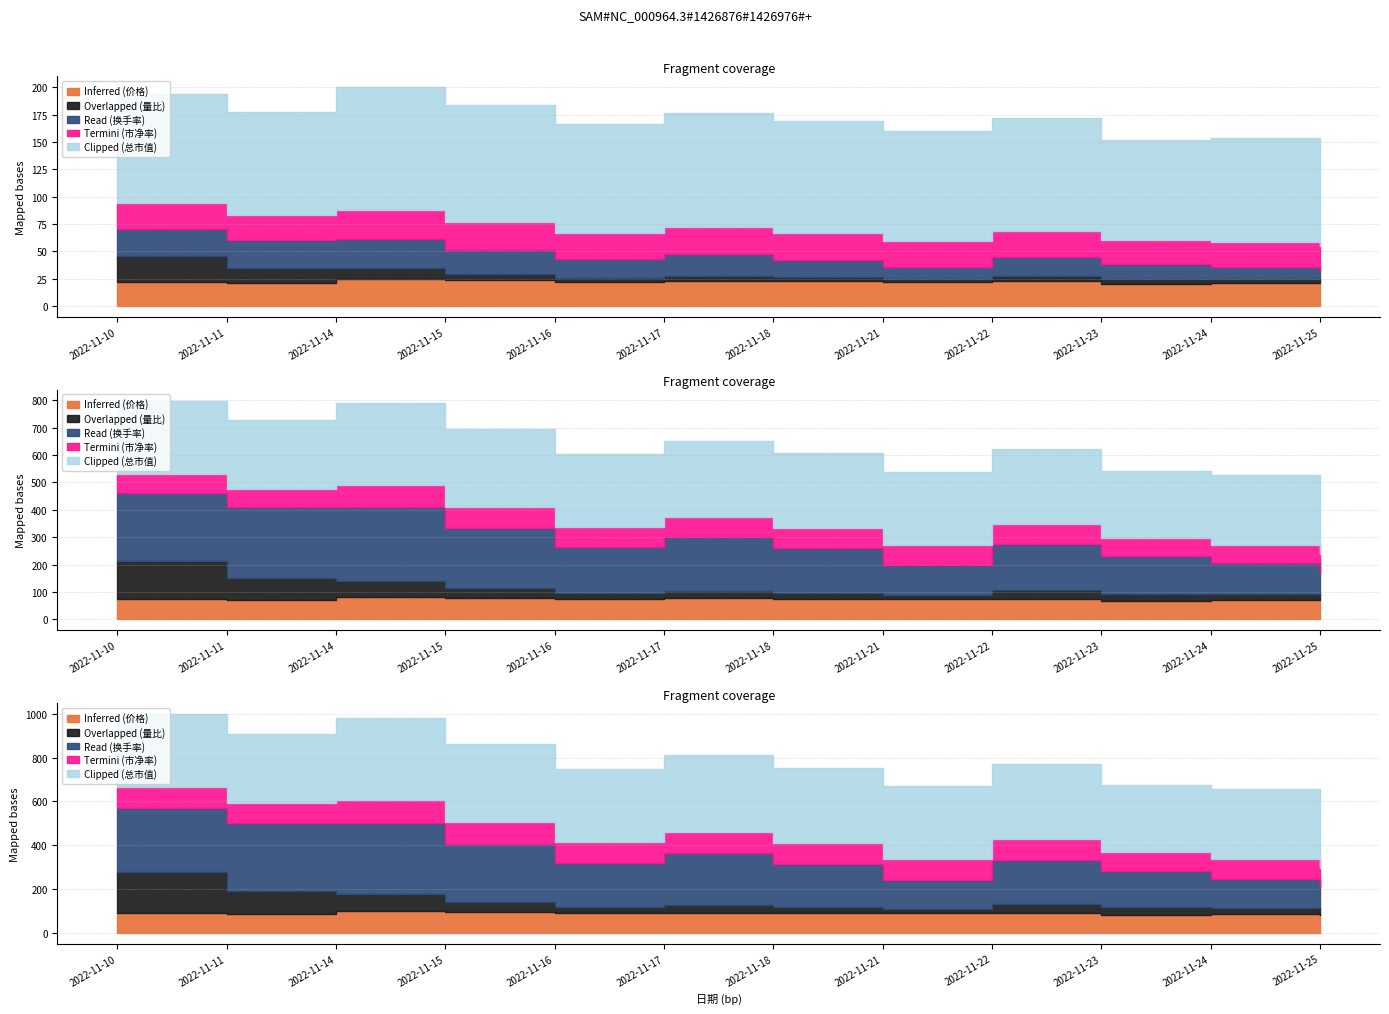

At which label does Termini (市净率) reach its minimum?

2022-11-23